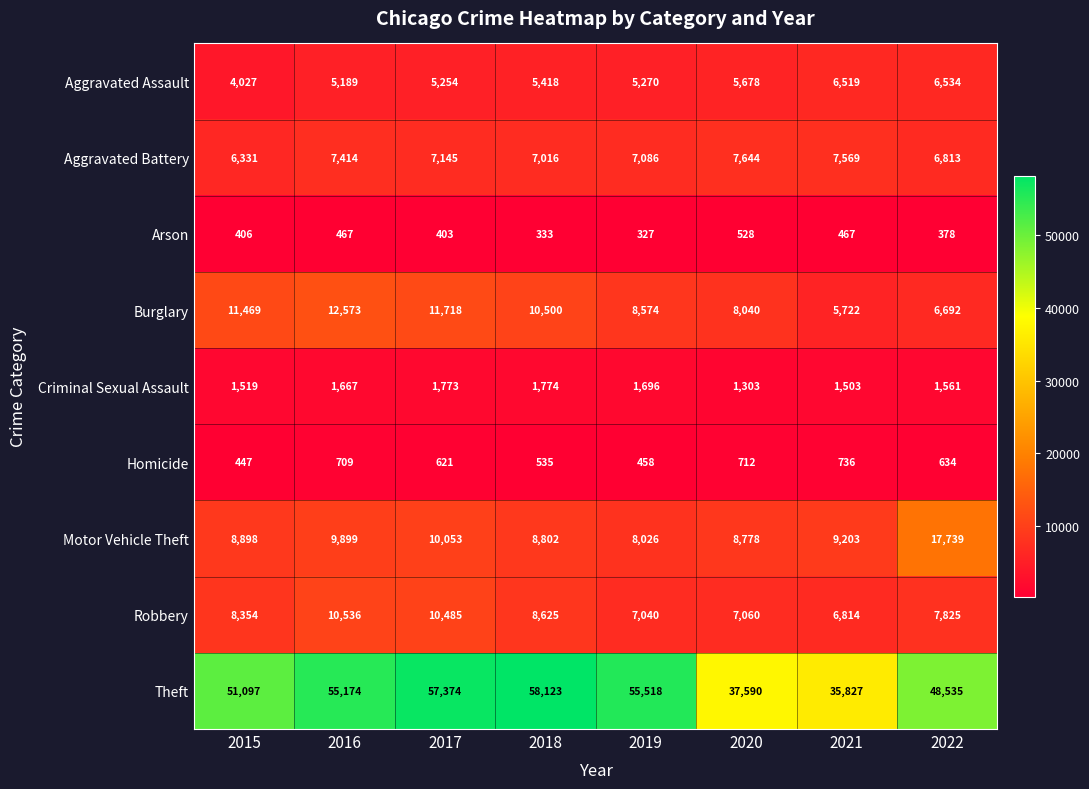

At how many categories does at least one series exceed 48724?

5